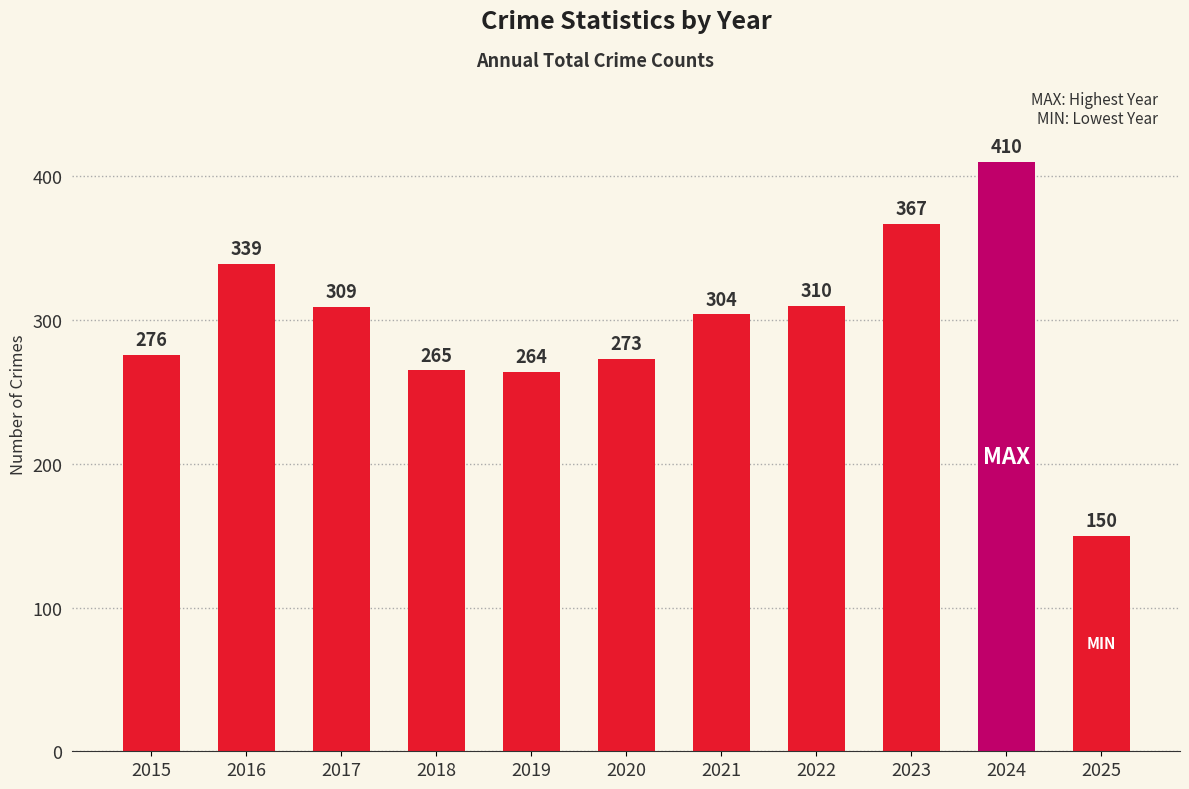

Which label corresponds to the largest value in the chart?

2024